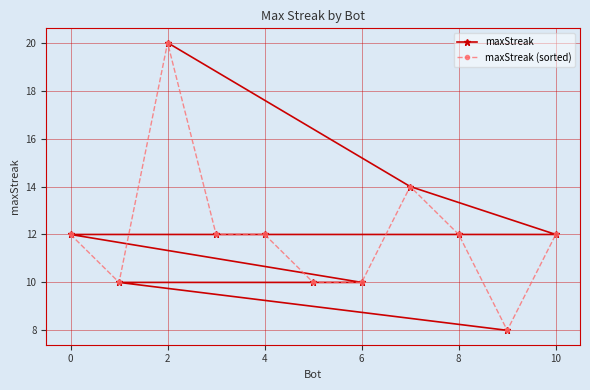

Which category has the highest value in the maxStreak series?

2